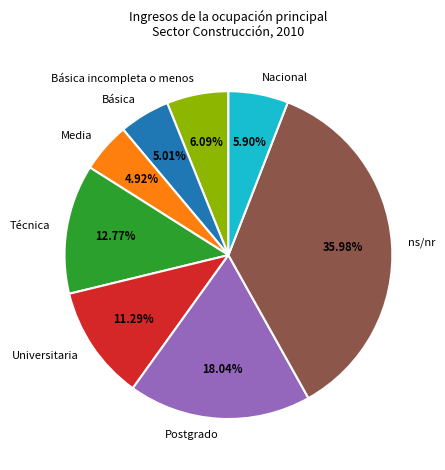

Count the number of slices in the pie.

8